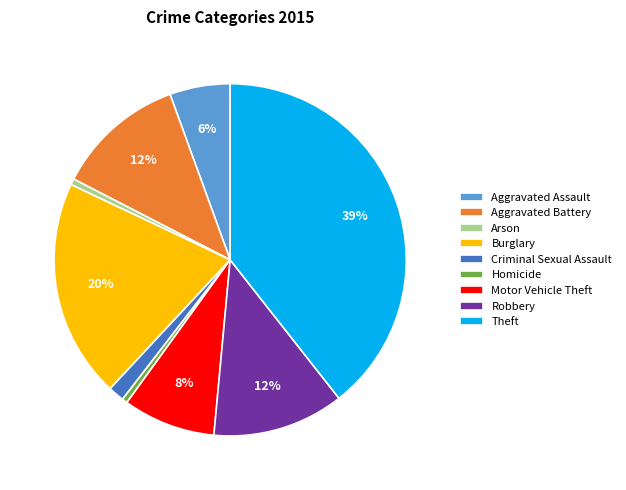

Is there any slice that represents more than half of the pie?

No